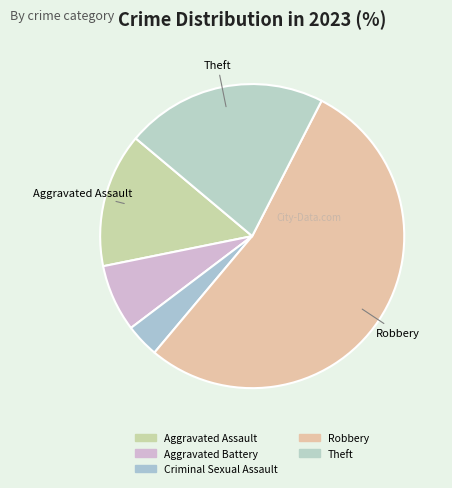

To the nearest percent, what percentage of the pie is Robbery?

54%